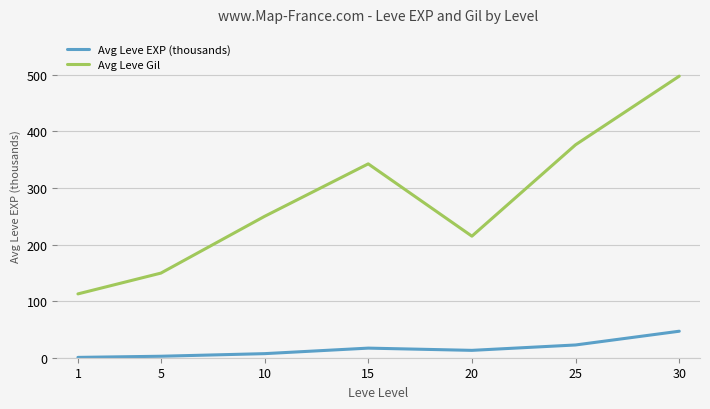

At which label is Avg Leve EXP (thousands) closest to 23?

25